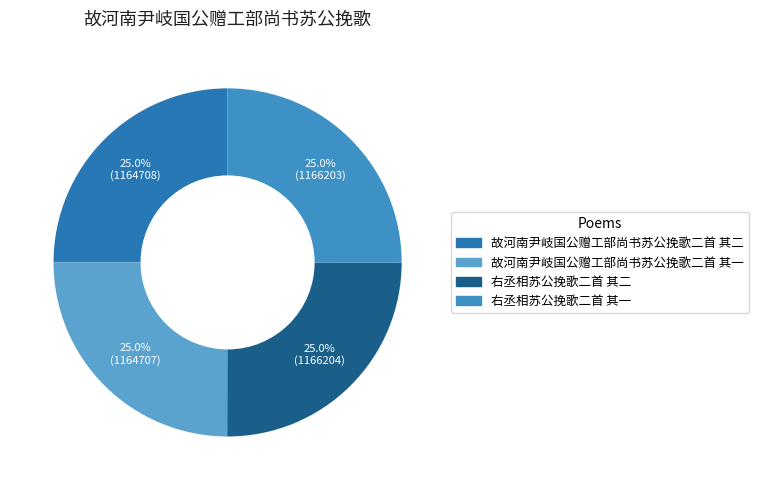

Combined, what portion of the pie is 右丞相苏公挽歌二首 其一 and 右丞相苏公挽歌二首 其二?

50.0%